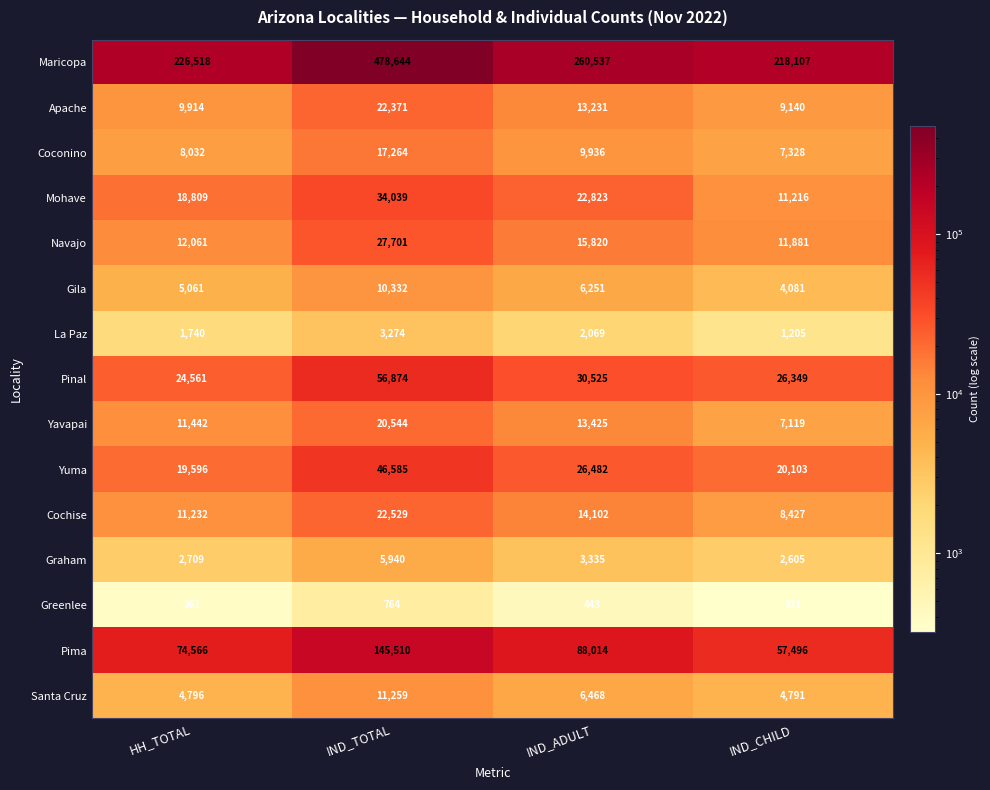

Which category has the highest value in the Maricopa series?

IND_TOTAL